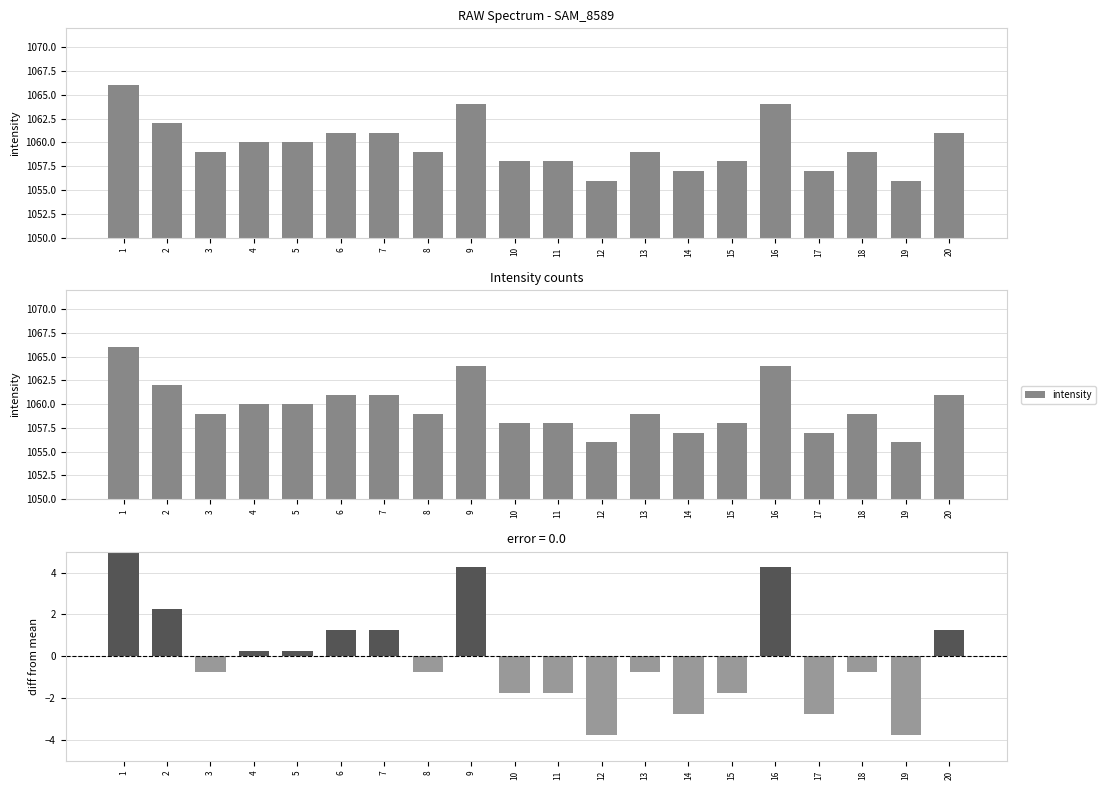

What is the value of the 4th bar from the left?

1060